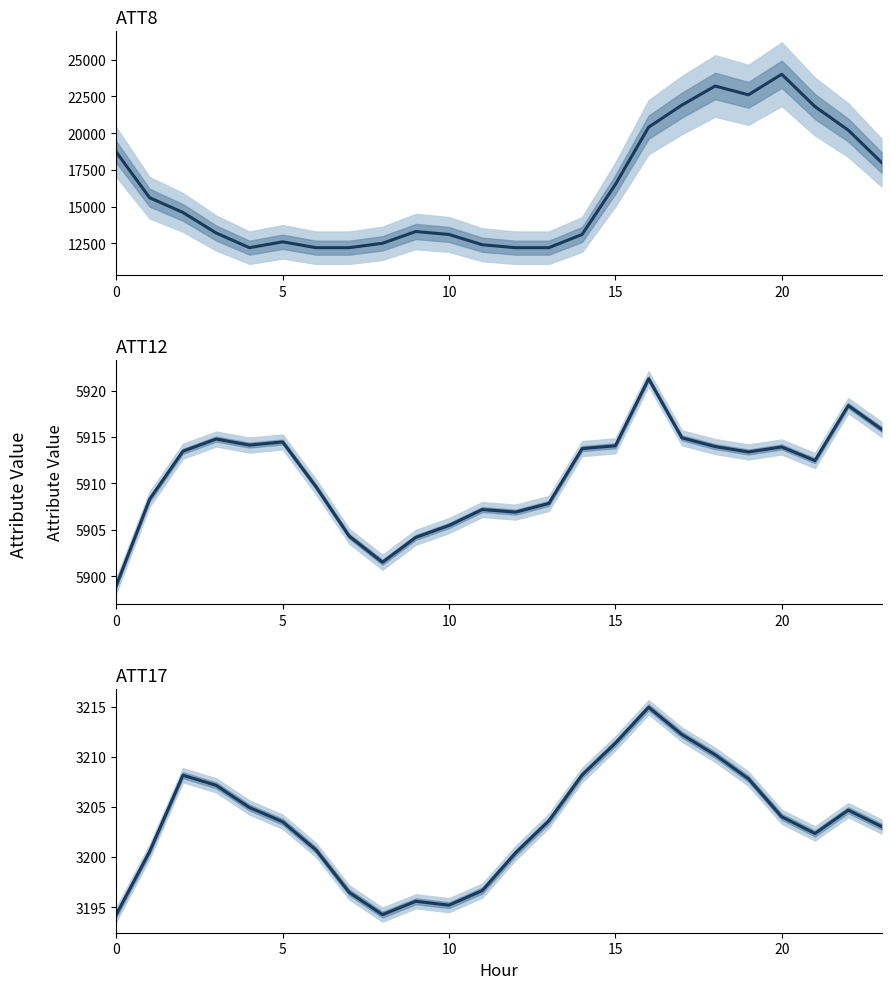

Count the number of data series in this chart.

3